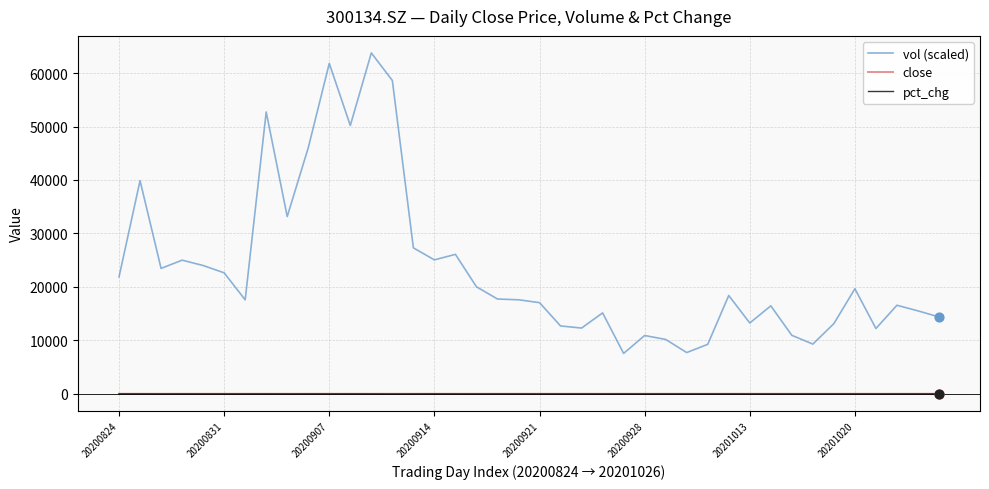

Which series has the widest spread of values?

vol (scaled)